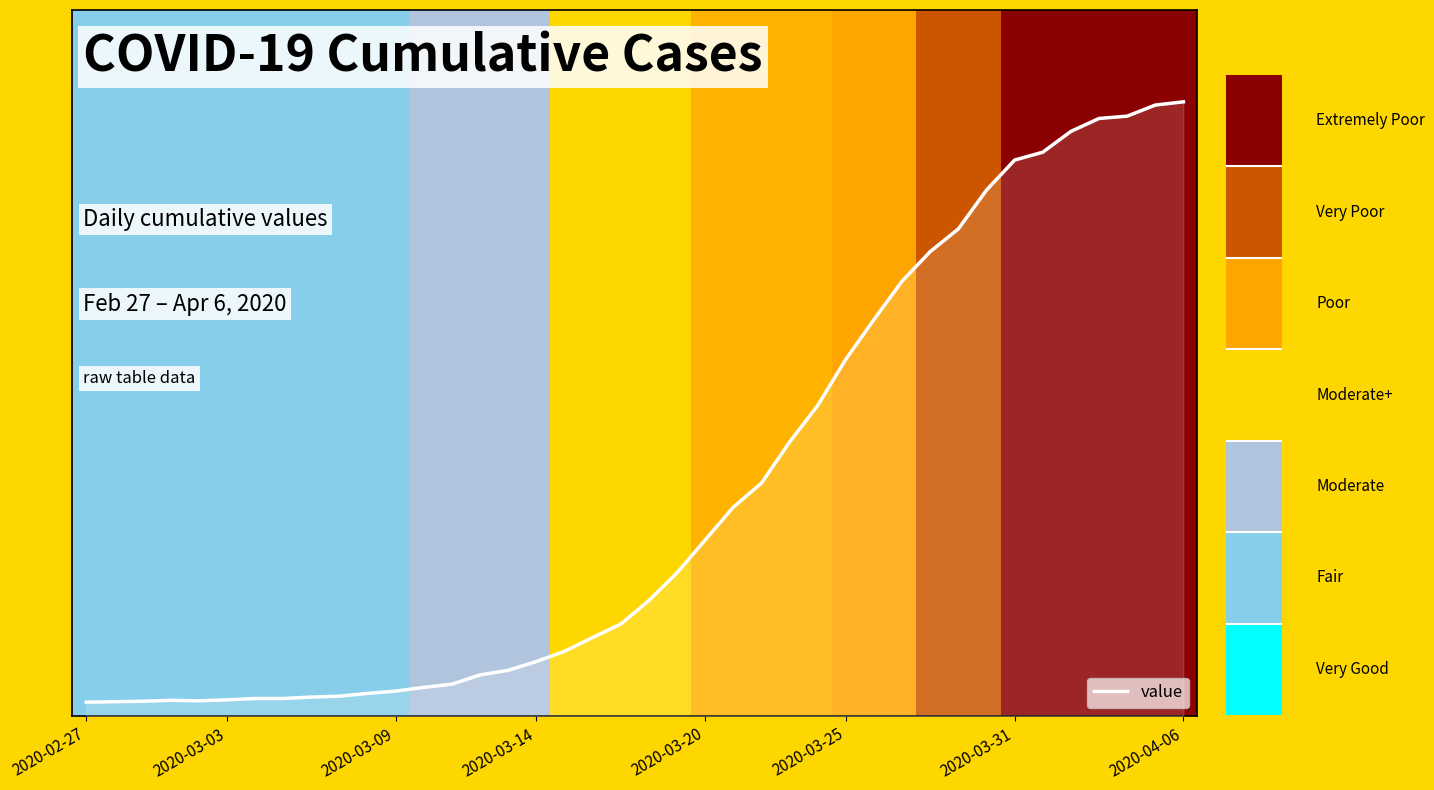

How many series are shown in this chart?

1